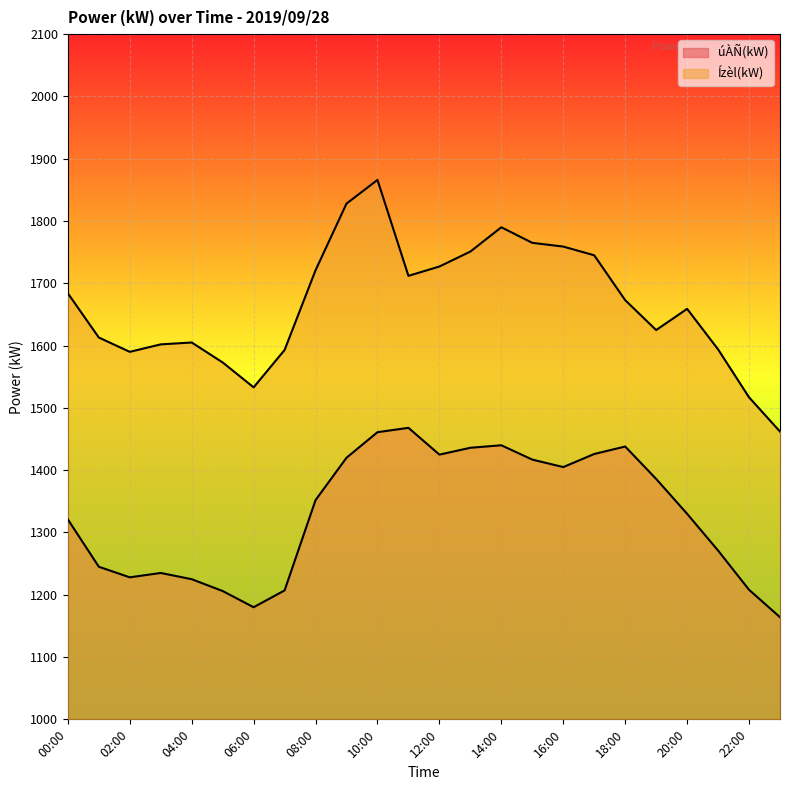

At 00:00, list the series in order from smallest to largest.

úÀÑ(kW), Ízèl(kW)